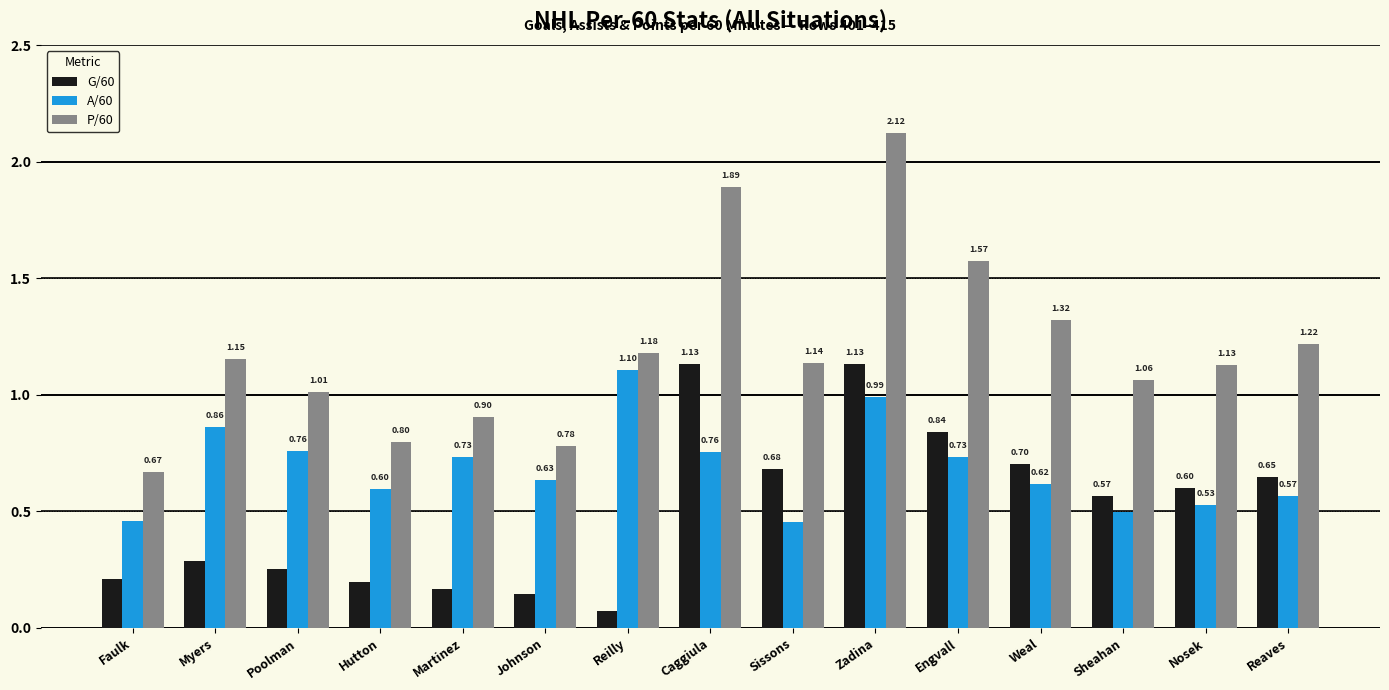

Which label corresponds to the largest value in the chart?

Zadina